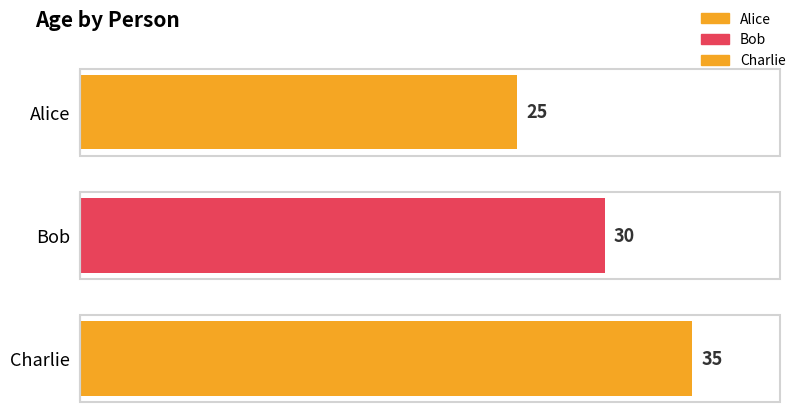

What is the ratio of the value at Bob to the value at Charlie?

0.9